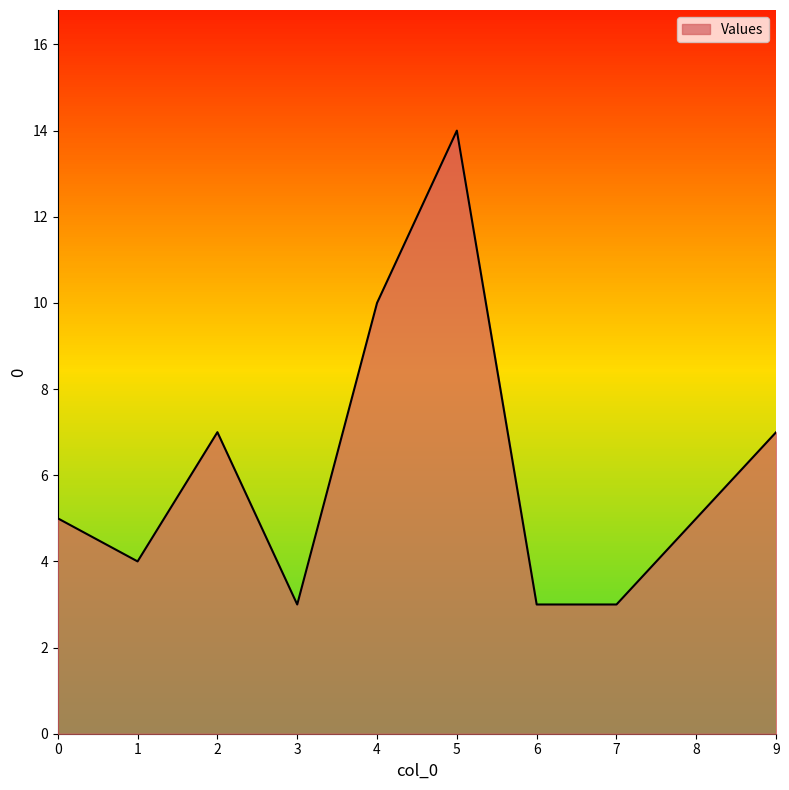

Which category has the highest value across all series?

5